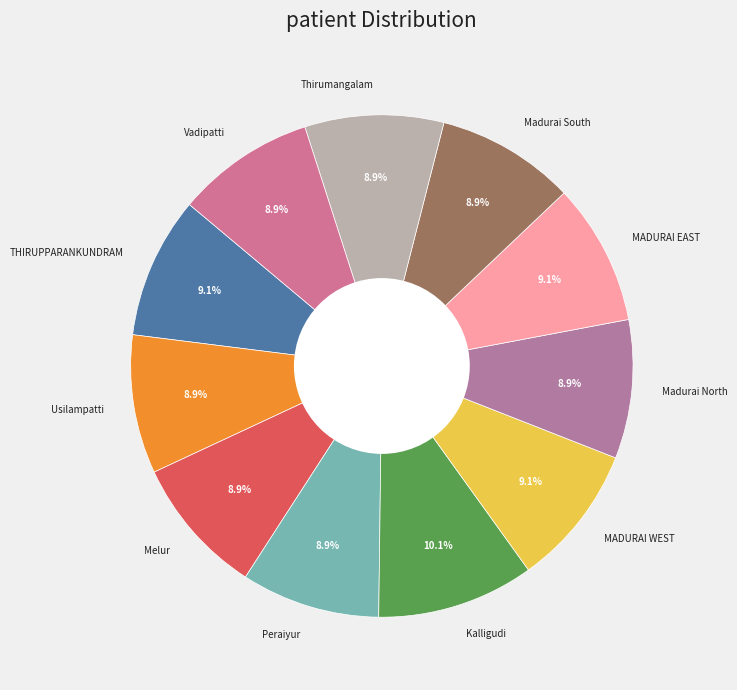

Count the number of slices in the pie.

11